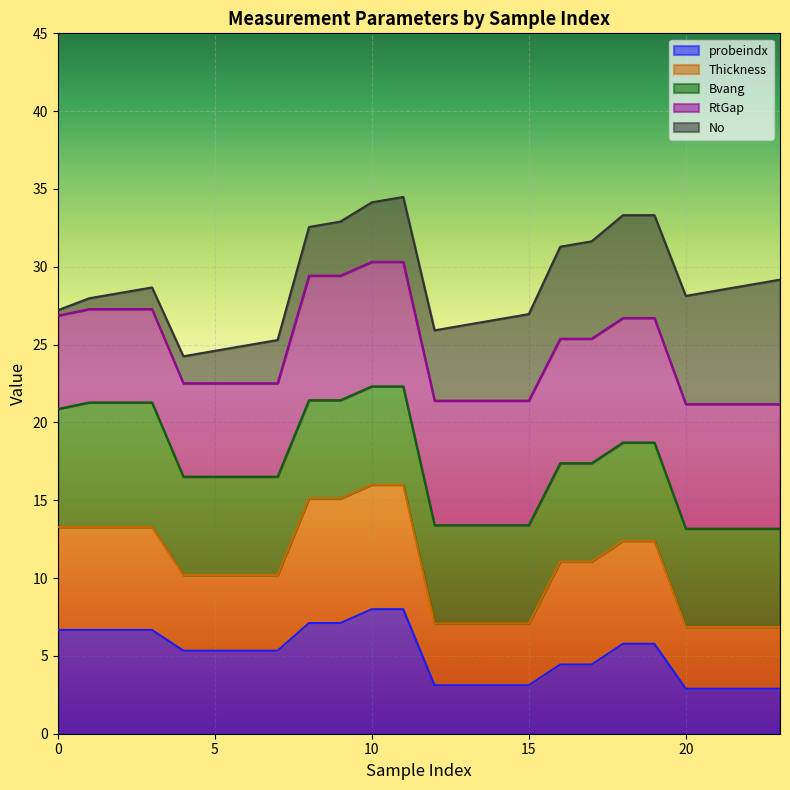

Between 18 and 16, which is larger?

18